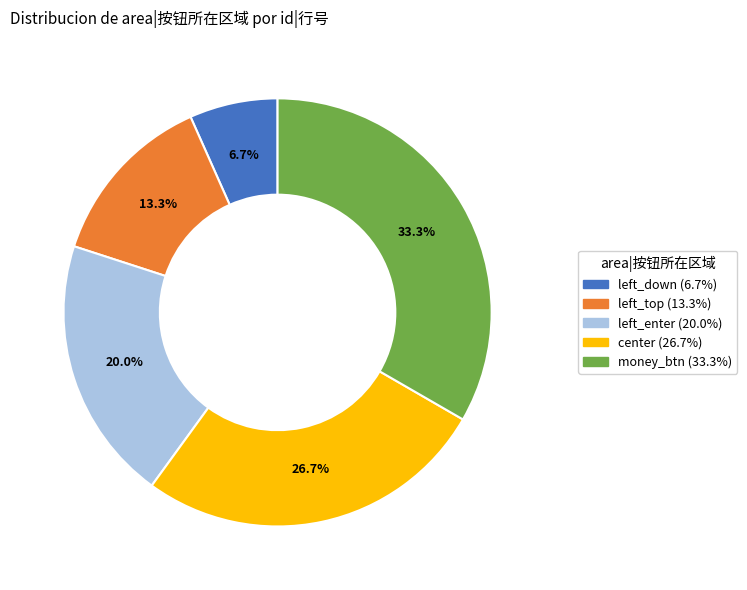

Does left_down account for over 50% of the chart?

No